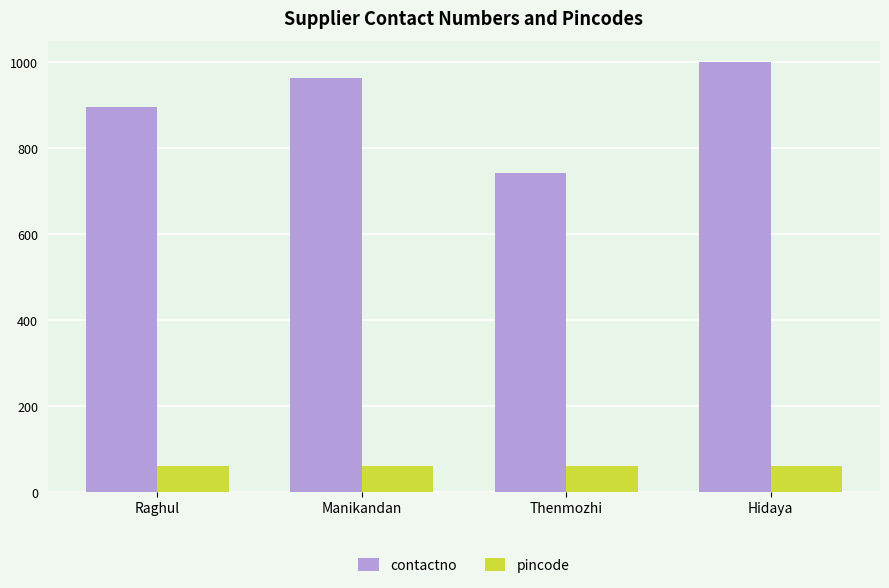

Between Raghul and Hidaya, which series saw the biggest shift?

contactno